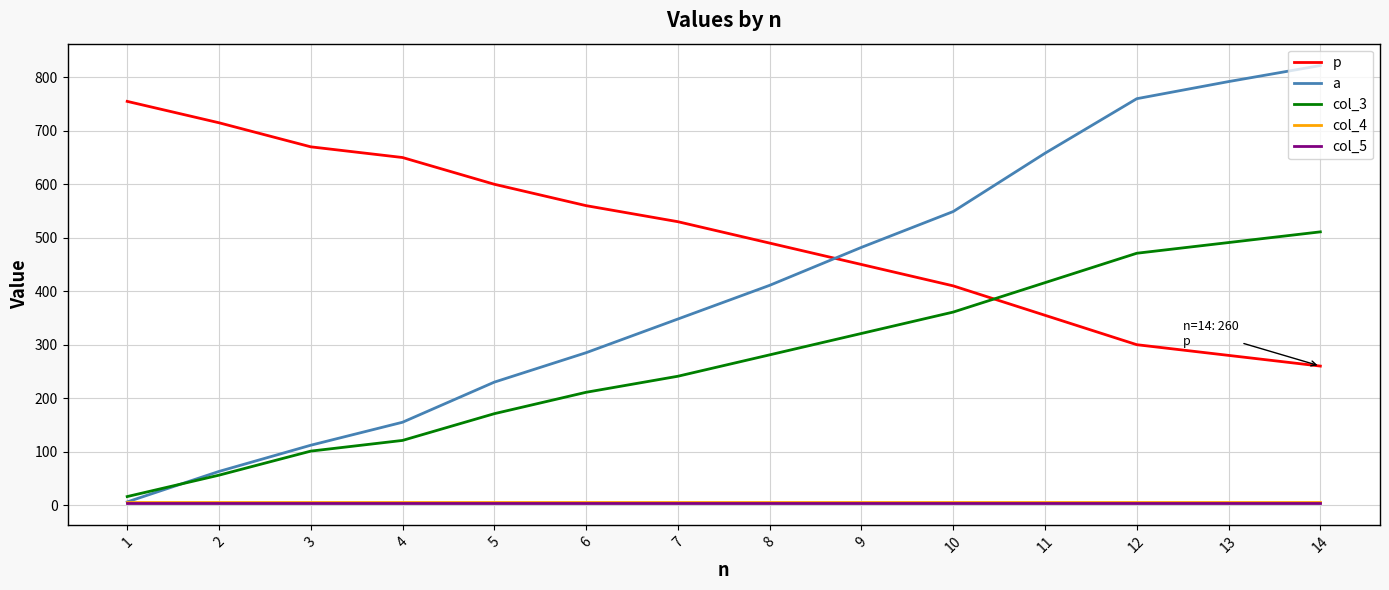

Is the value of col_5 at 11 greater than the value of col_3 at 13?

No